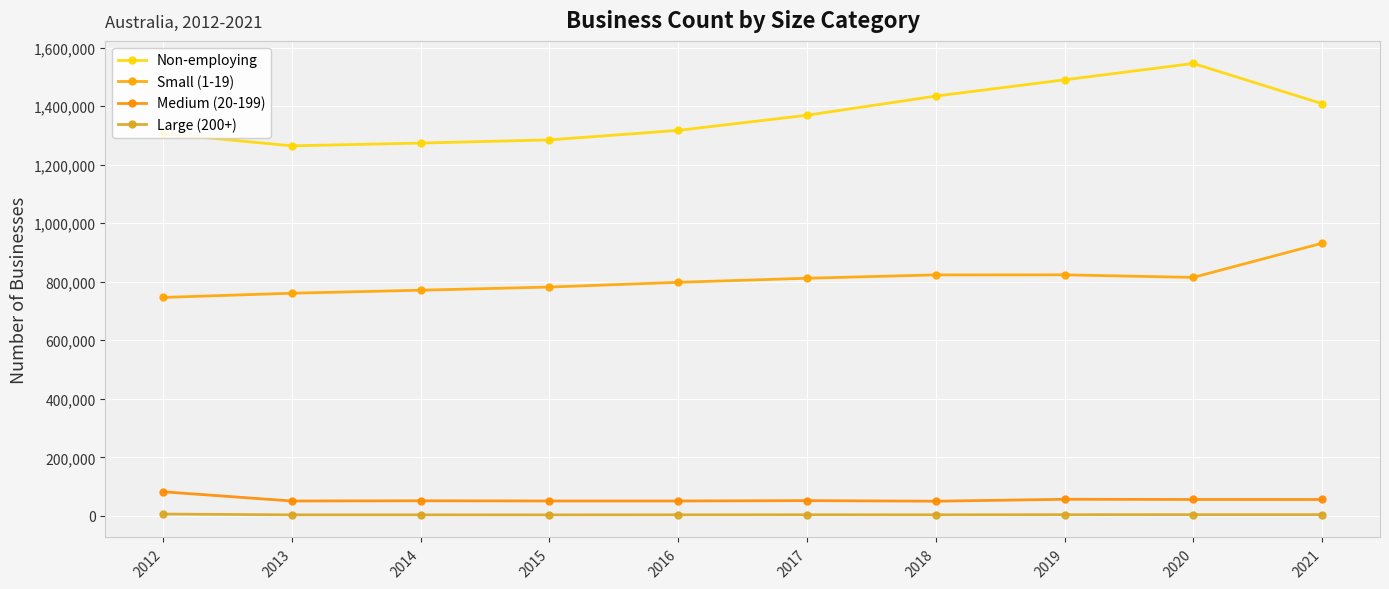

What is the value of the Non-employing point at the 6th from the left?

1368864